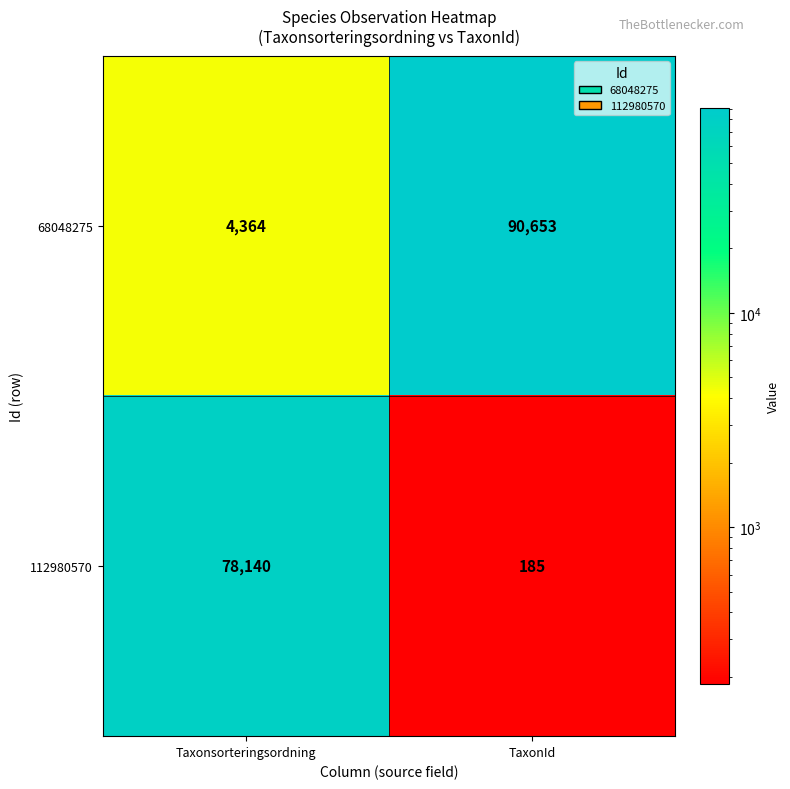

Rank the series by their average value, from lowest to highest.

112980570, 68048275